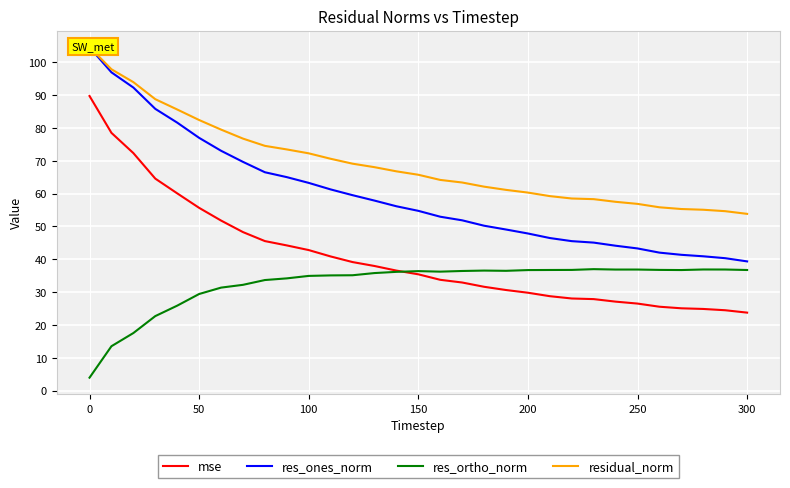

The value of res_ortho_norm at 200 is 18.3. True or false?

False